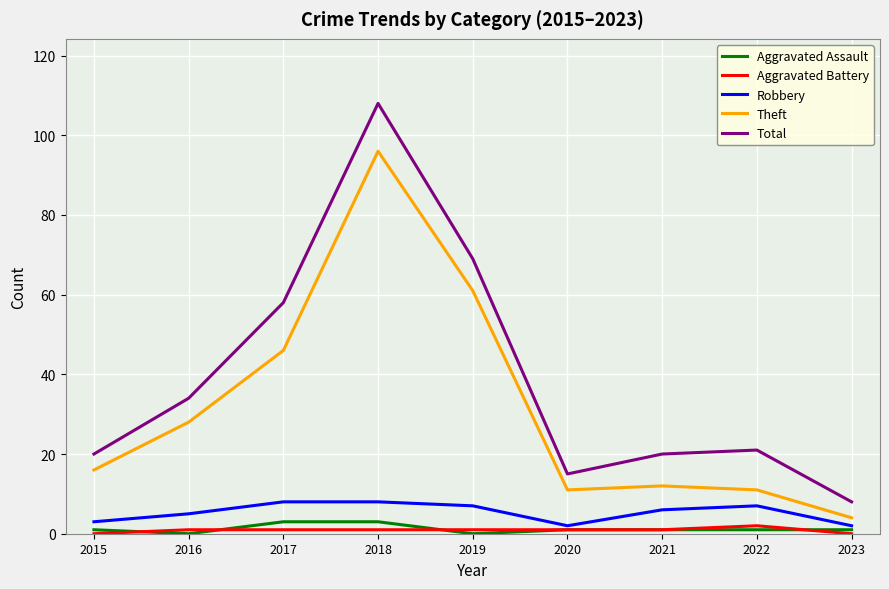

Reading left to right, list all the values displayed in this chart.

Aggravated Assault: 1	0	3	3	0	1	1	1	1
Aggravated Battery: 0	1	1	1	1	1	1	2	0
Robbery: 3	5	8	8	7	2	6	7	2
Theft: 16	28	46	96	61	11	12	11	4
Total: 20	34	58	108	69	15	20	21	8